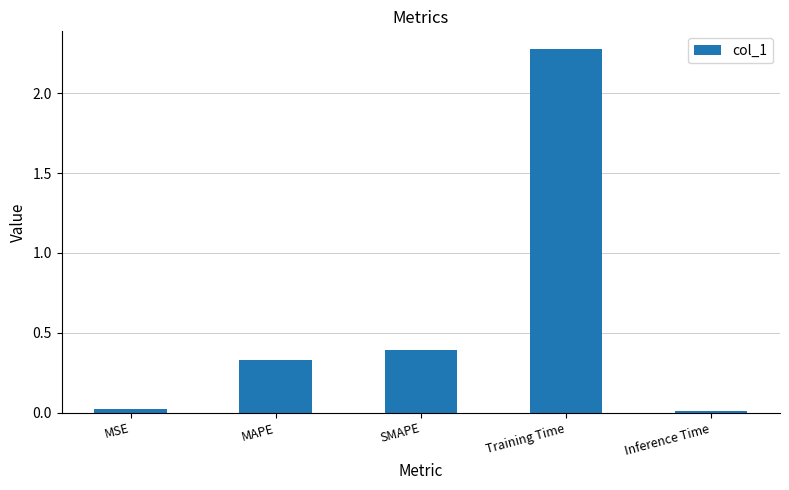

What is the average value?

0.6